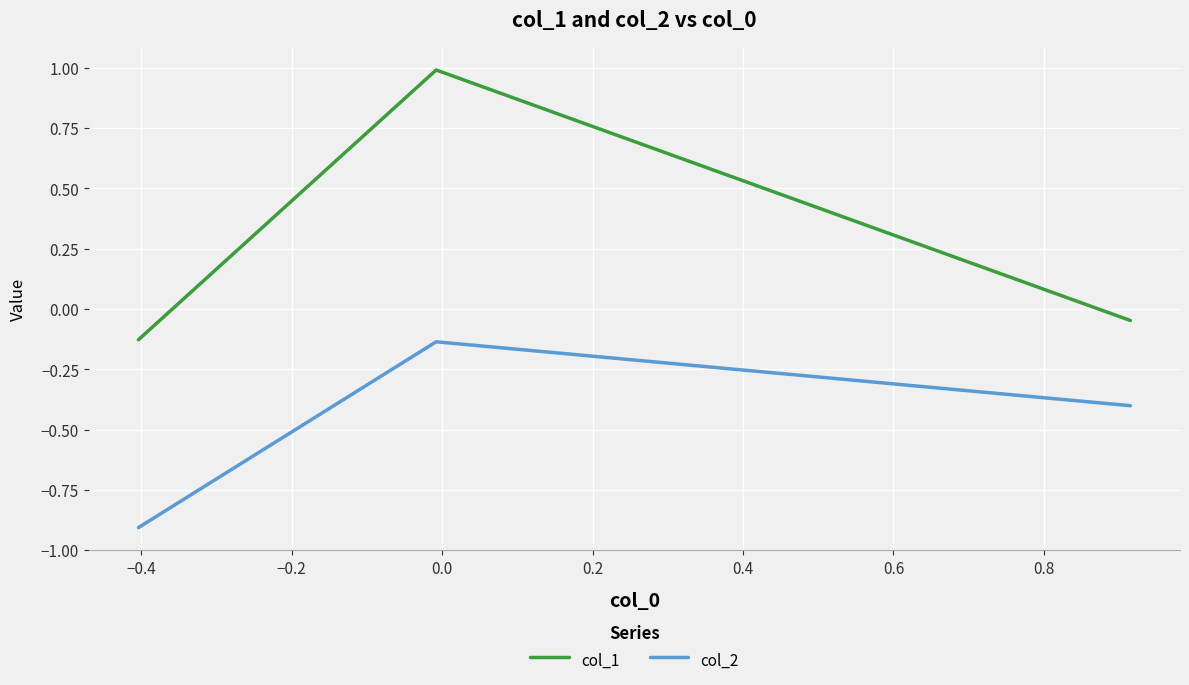

Rank the series by their average value, from highest to lowest.

col_1, col_2